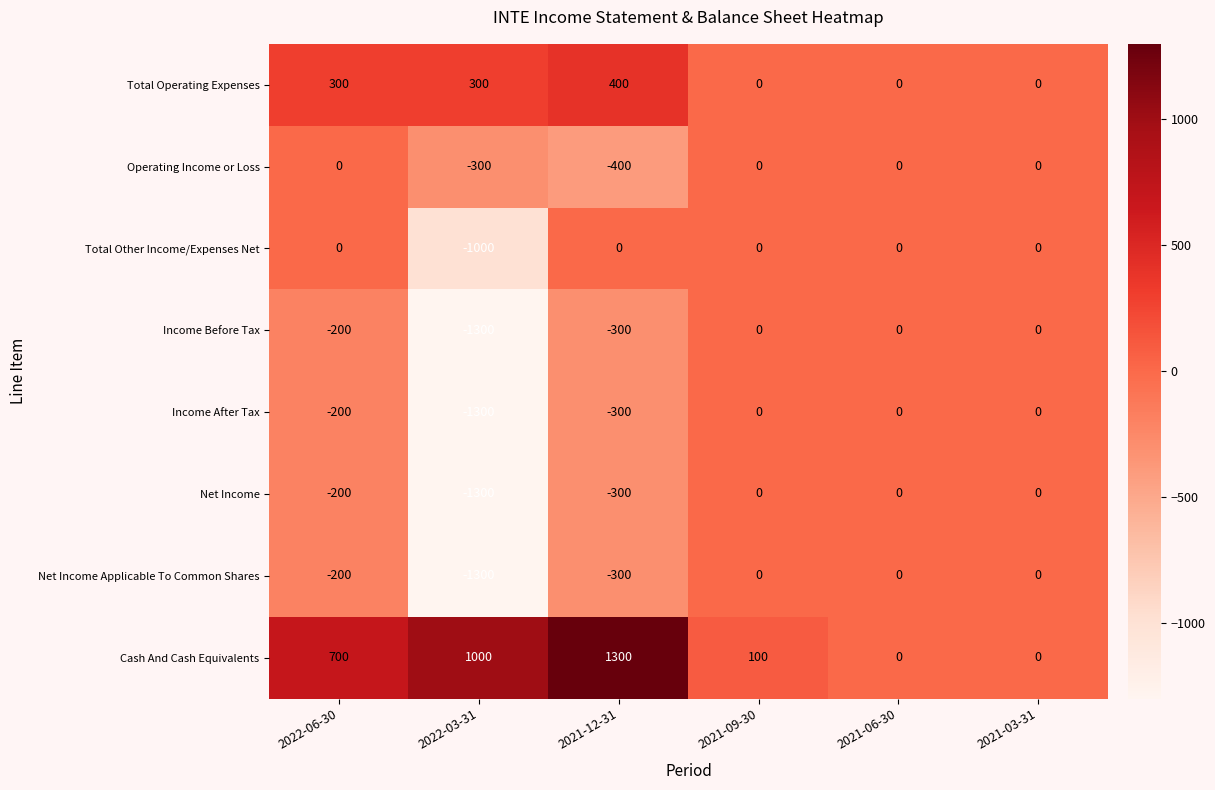

Is it true that Net Income equals 0 at 2021-09-30?

True